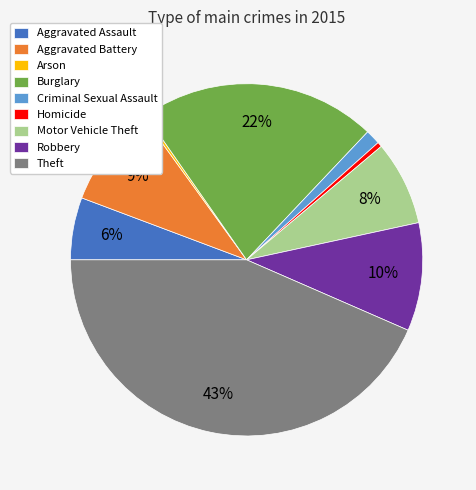

Combined, do Homicide and Robbery account for over 50%?

No